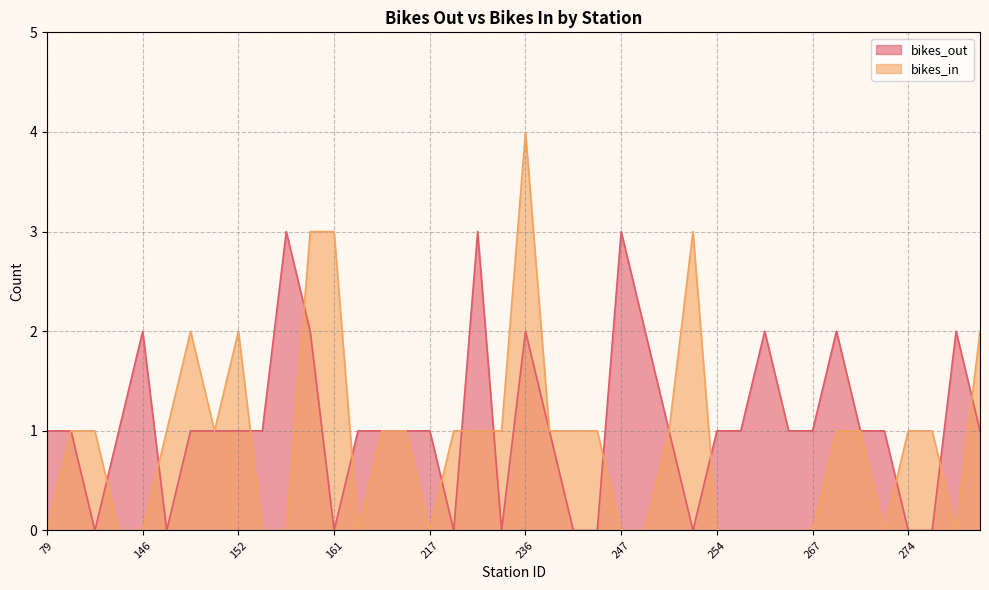

How many times do bikes_out and bikes_in cross each other?

13